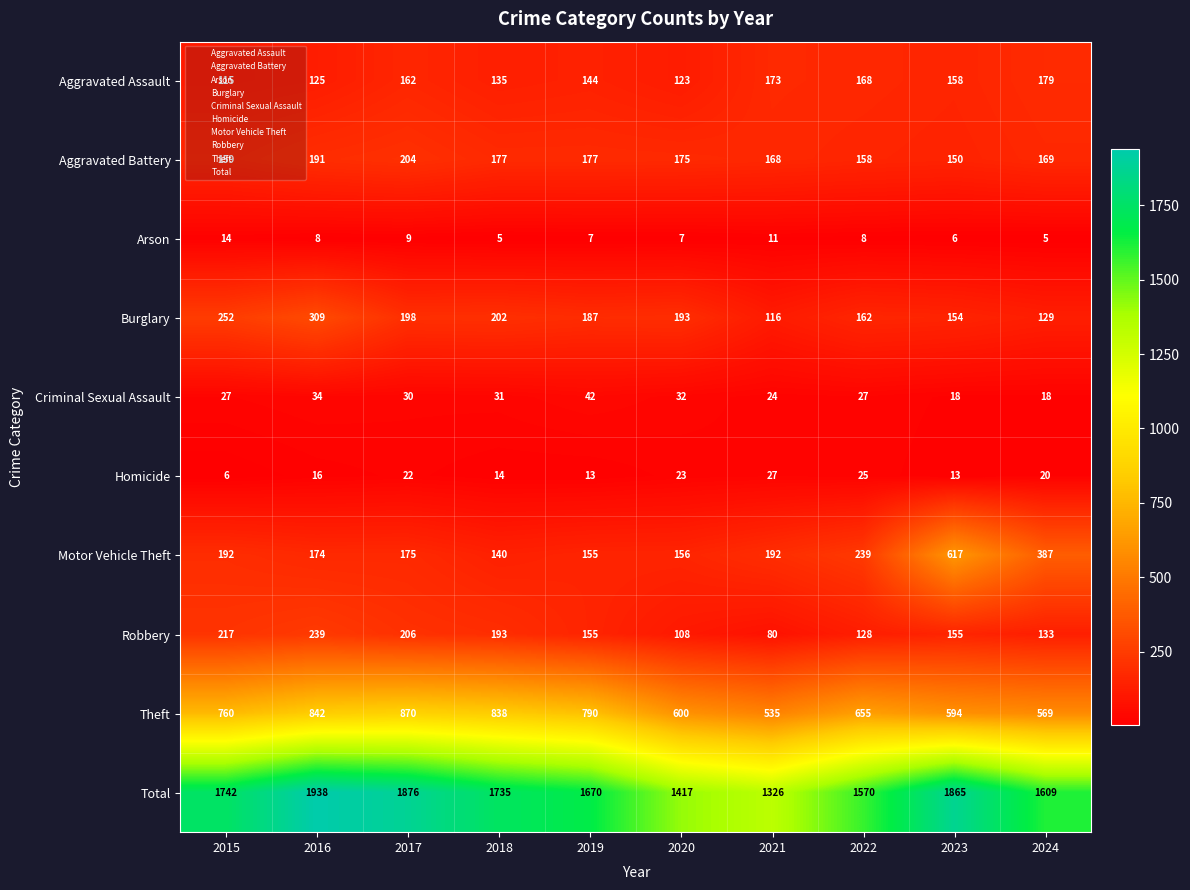

How many values in the Theft series are below 760?

5